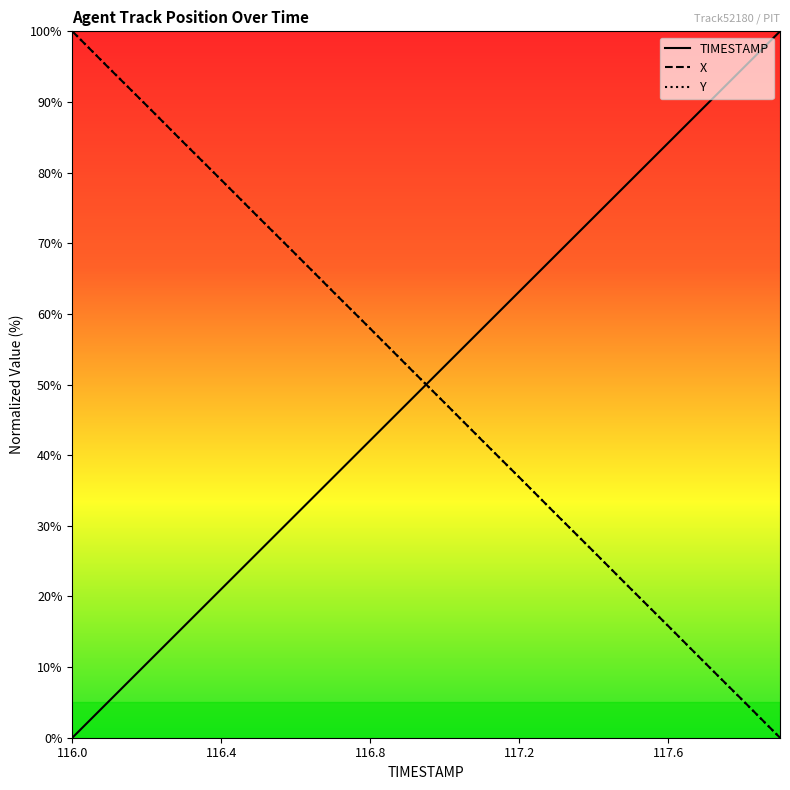

How many intersections are there between TIMESTAMP and Y?

1